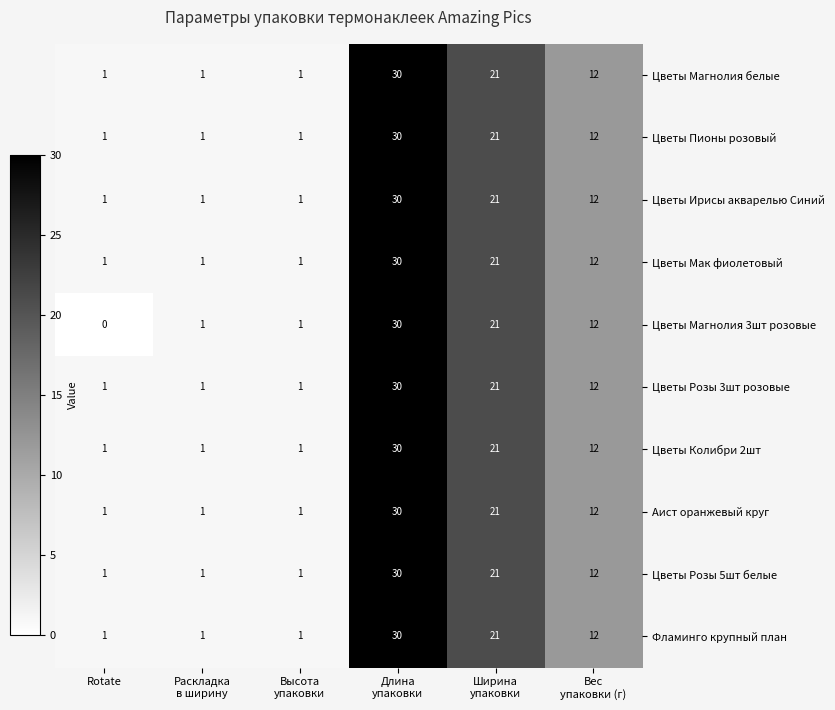

Count the Цветы Колибри 2шт values in the range 1 to 21.

5